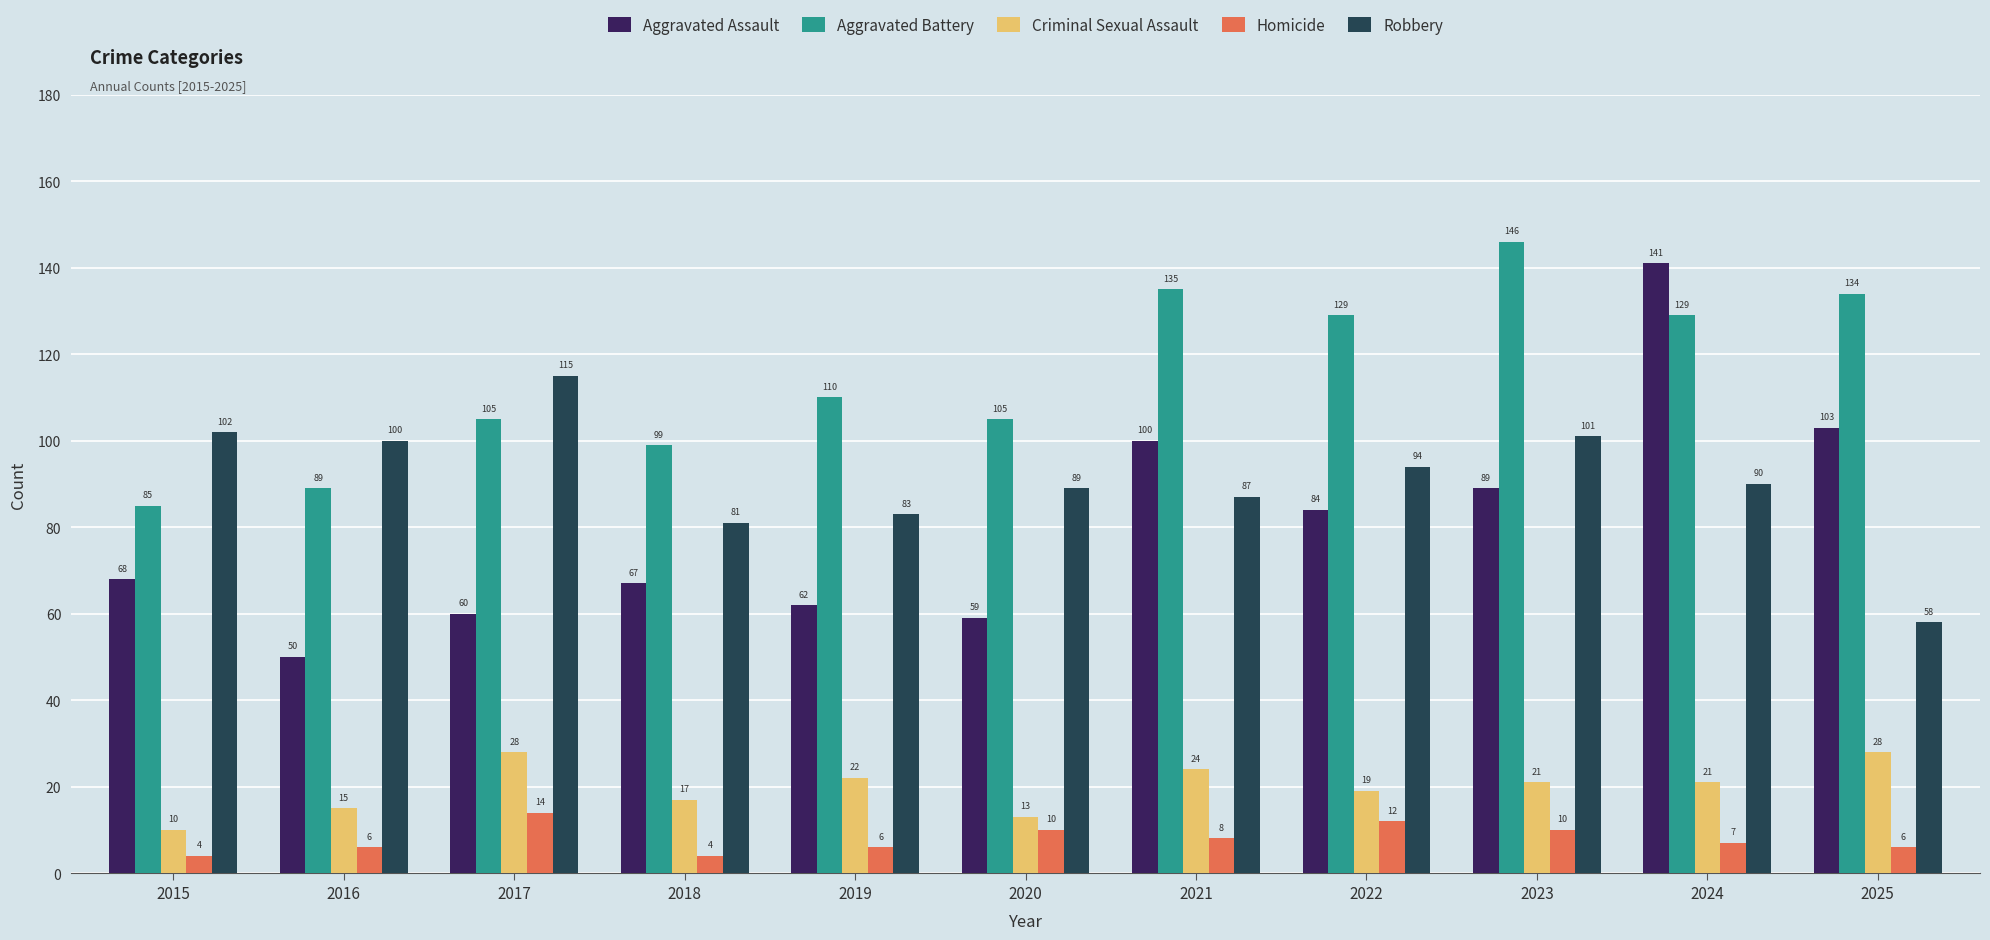

List the series in order of their peak value, lowest first.

Homicide, Criminal Sexual Assault, Robbery, Aggravated Assault, Aggravated Battery